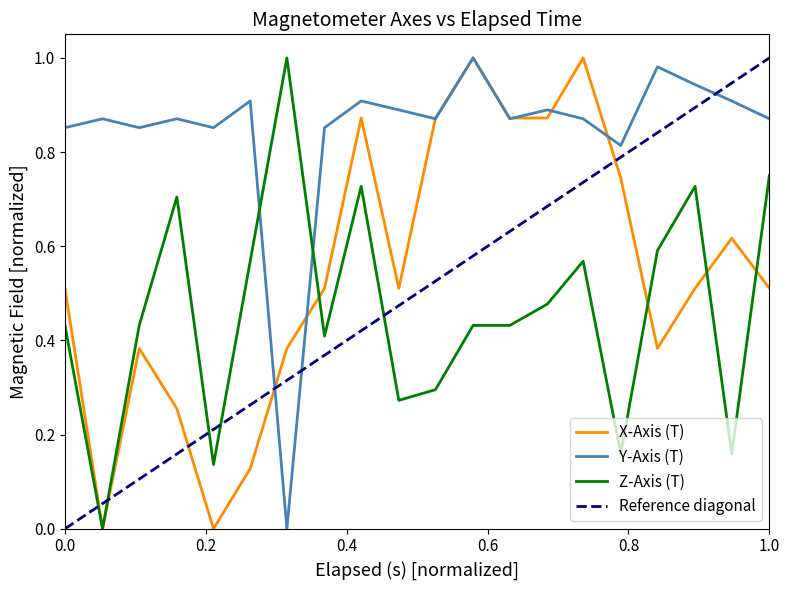

How many interior local valleys does the X_Axis series have?

4